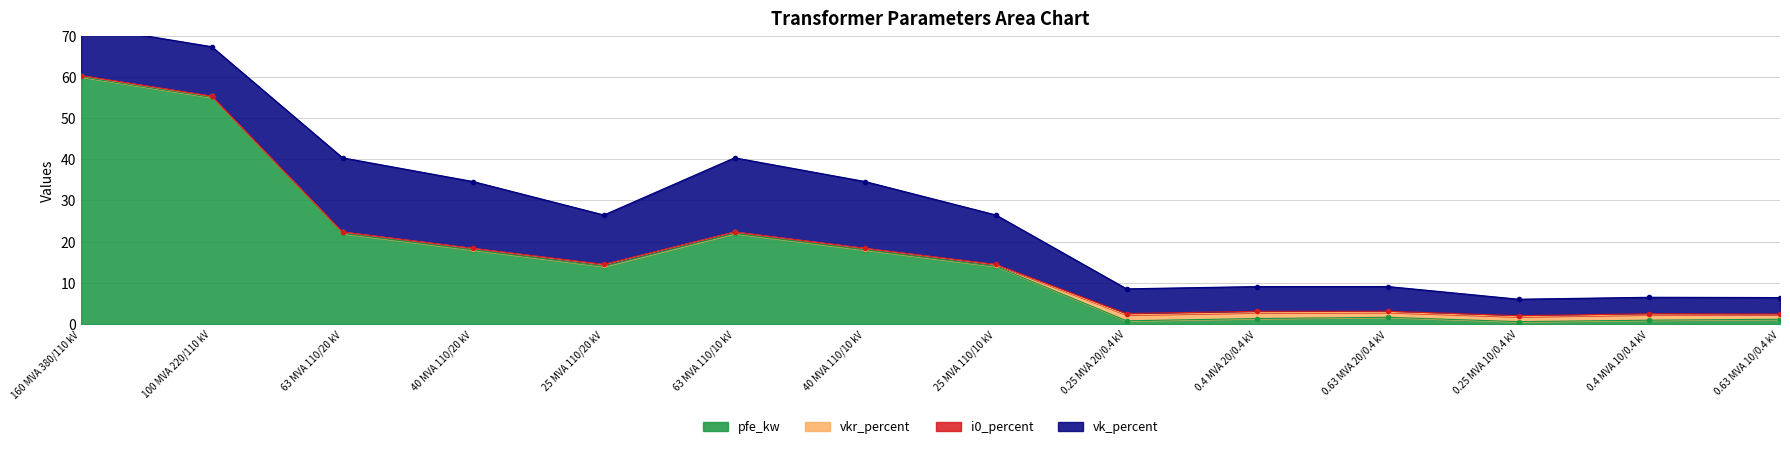

Which series has the widest spread of values?

pfe_kw